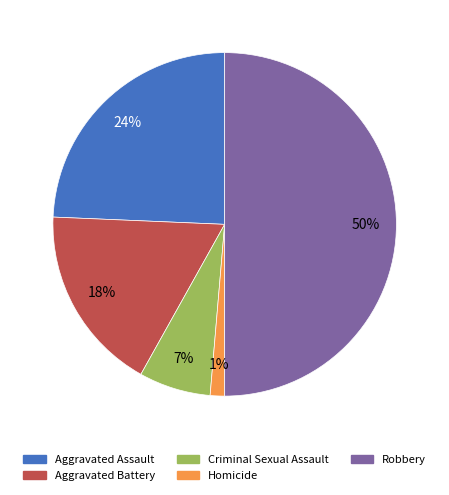

Between Criminal Sexual Assault and Aggravated Battery, which is larger?

Aggravated Battery